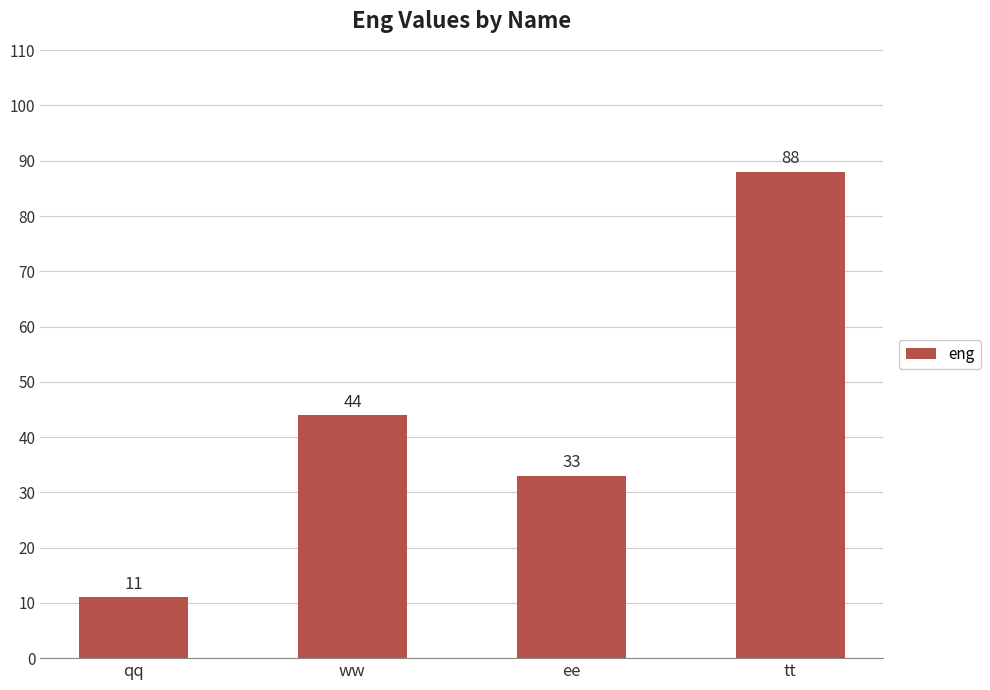

What is the value of the 3rd bar from the left?

33